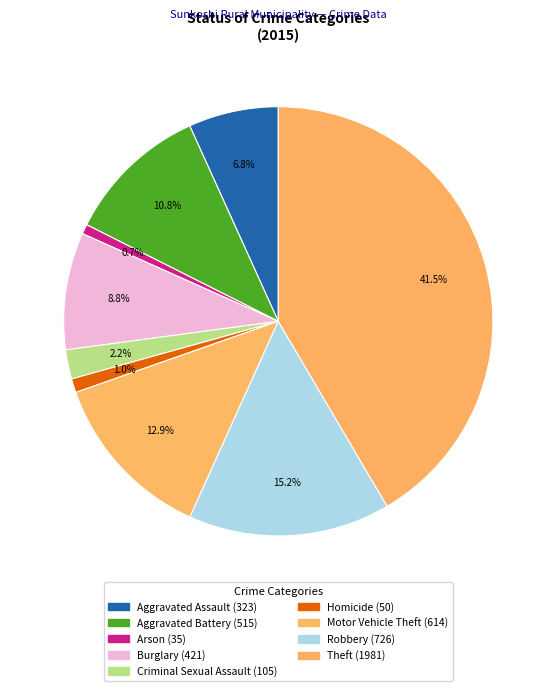

What percentage is NOT represented by Criminal Sexual Assault?

97.8%